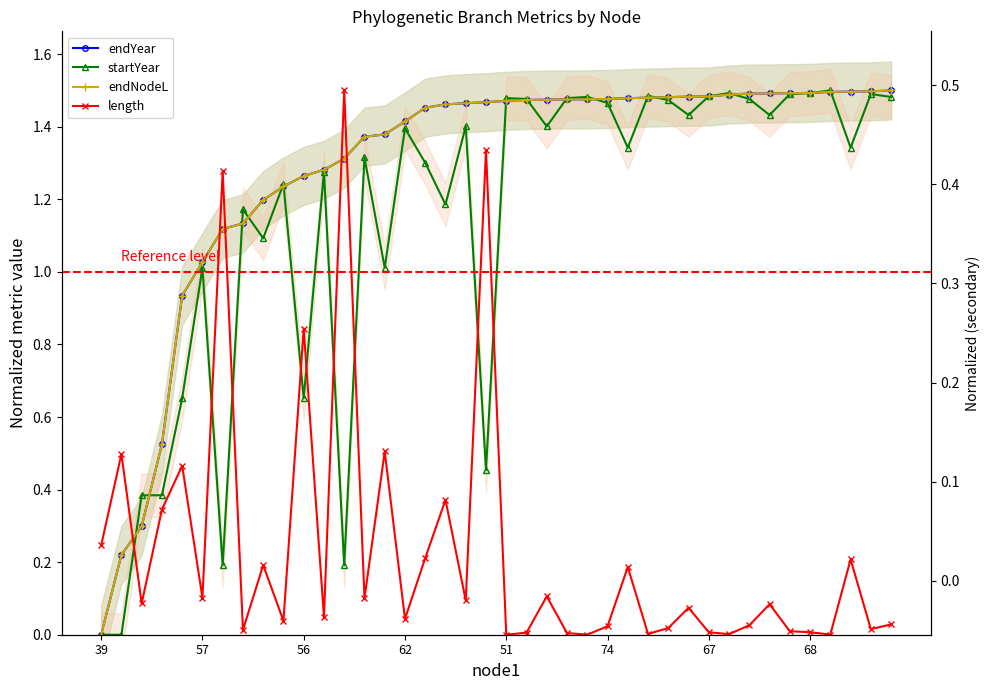

Which has a higher value, 51 or 68?

68